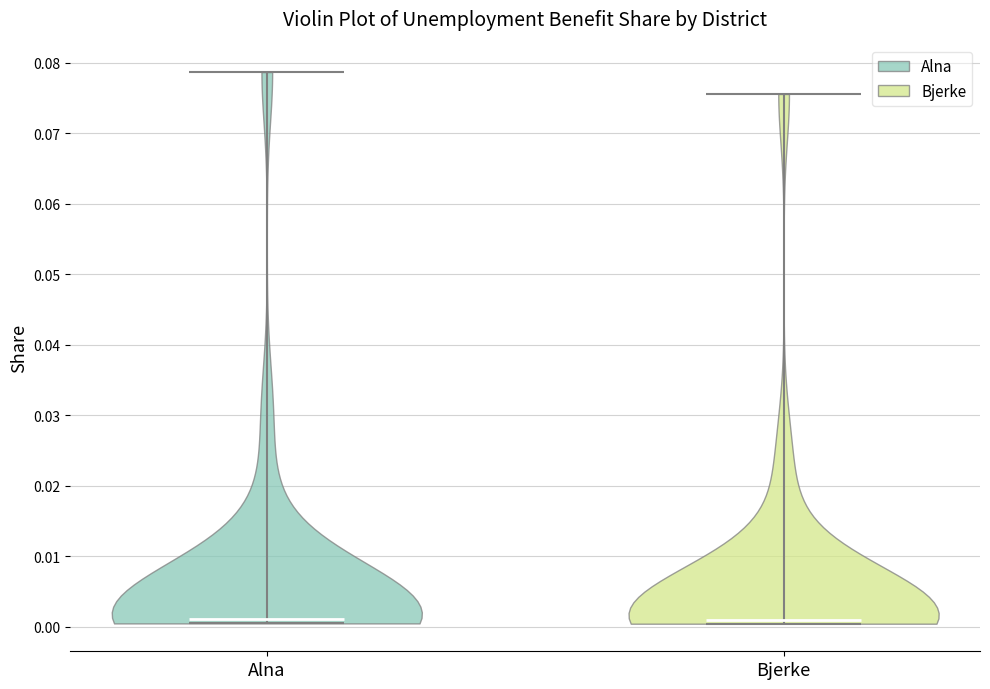

Reading left to right, read every violin against the y-axis: where its median line is, and the lowest and highest points it reaches. The values are not printed on the chart, so give them approximately, as read against the axis.

Alna: median line 0.001, lowest point 0.000, highest point 0.079
Bjerke: median line 0.001, lowest point 0.000, highest point 0.076